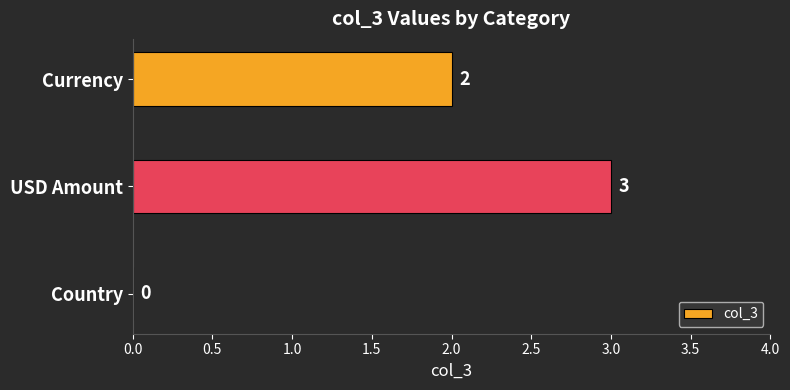

What is the sum of all values?

5